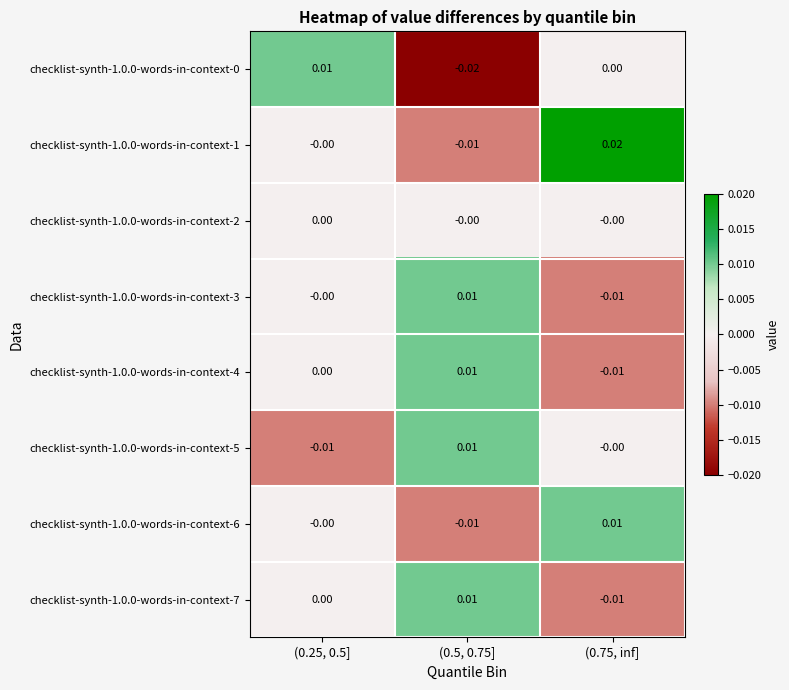

At how many categories does at least one series exceed 0?

3